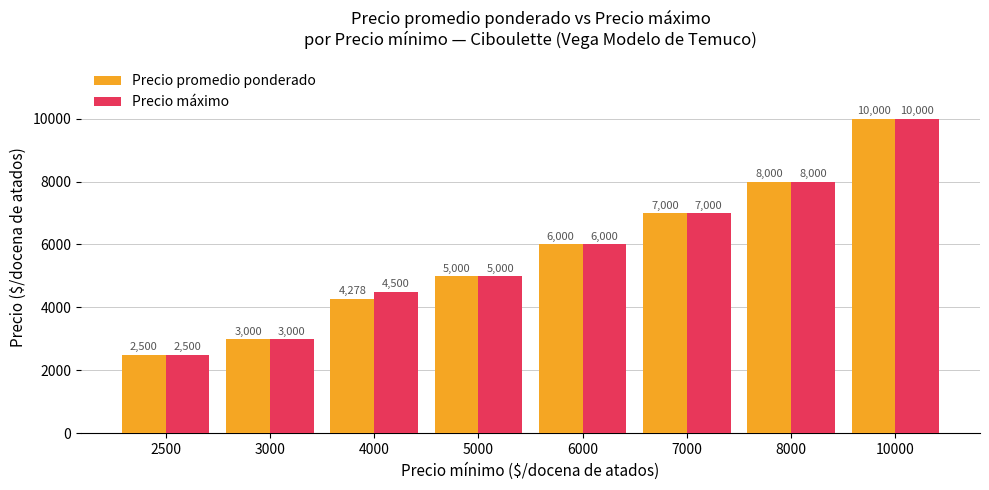

What are all the series names shown in the legend?

Precio promedio ponderado, Precio máximo